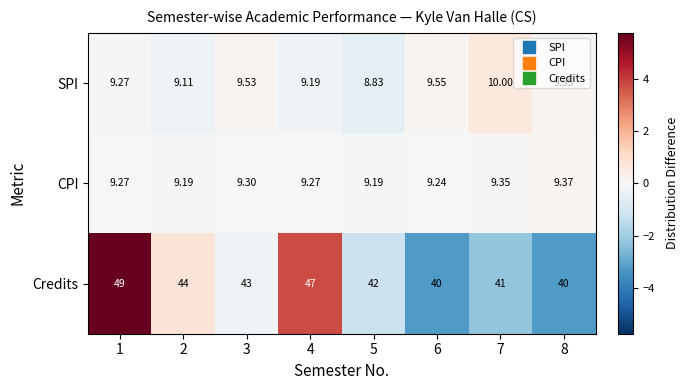

Rank the series at 2 from highest to lowest value.

Credits, CPI, SPI